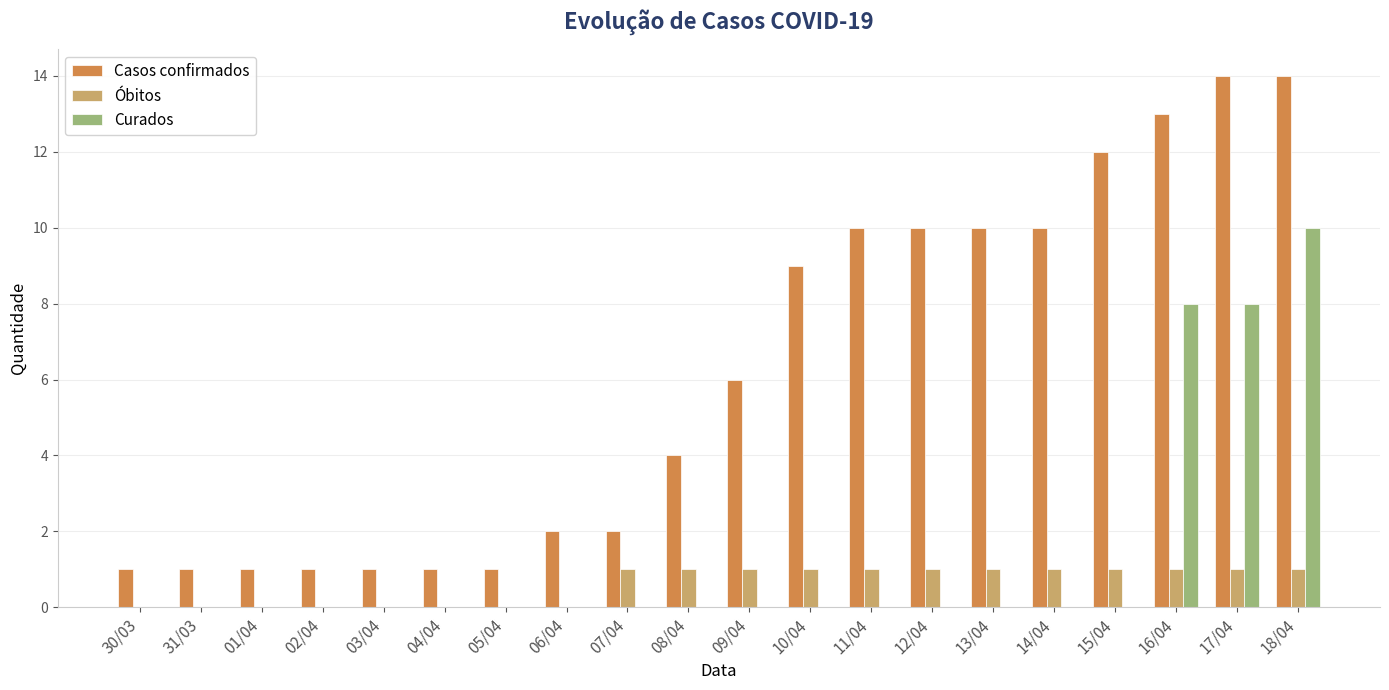

Count the number of data series in this chart.

3